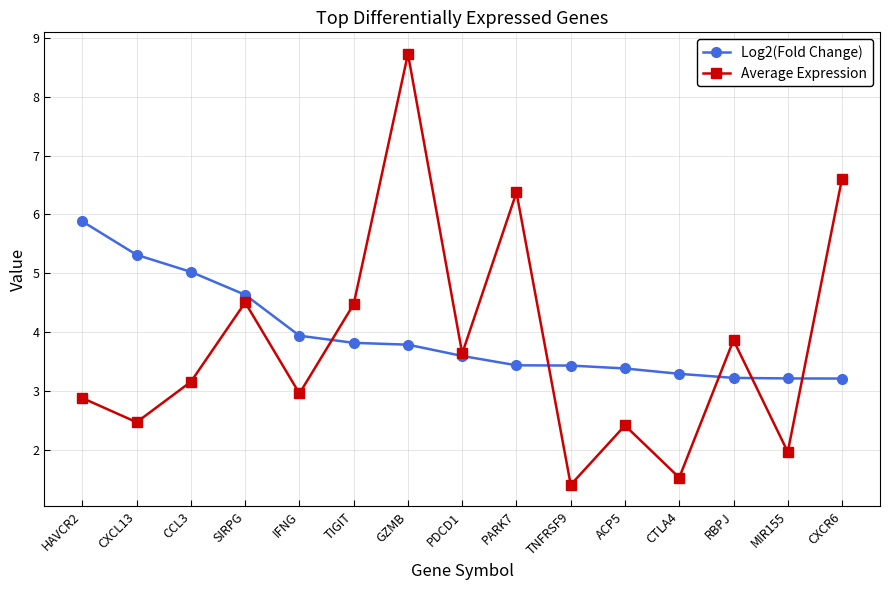

Reading right to left, extract all data points from this chart.

Log2(Fold Change): 3.2	3.2	3.2	3.3	3.4	3.4	3.4	3.6	3.8	3.8	3.9	4.6	5.0	5.3	5.9
Average Expression: 6.6	2.0	3.9	1.5	2.4	1.4	6.4	3.6	8.7	4.5	3.0	4.5	3.2	2.5	2.9